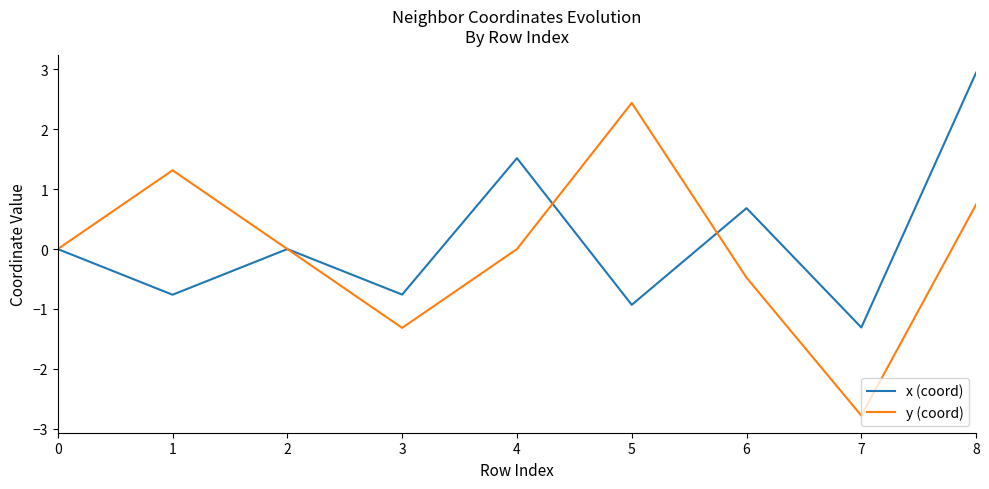

Which series ends up on top after the final intersection of y (coord) and x (coord)?

x (coord)